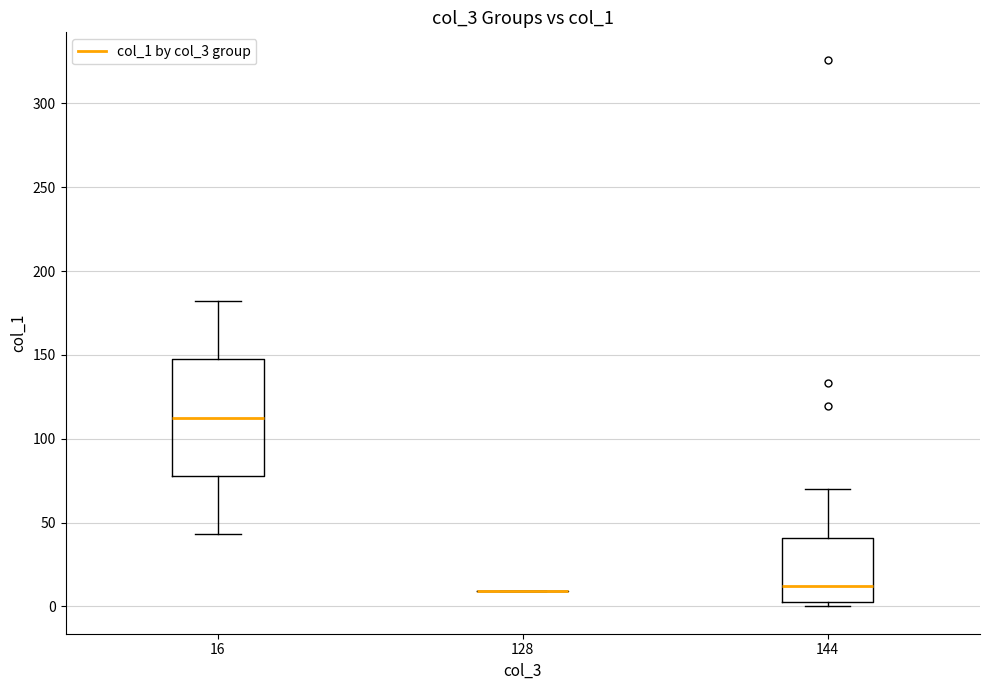

Reading left to right, read every box against the y-axis: the position of its median line, the range the box covers, and the ends of its whiskers. The values are not printed on the chart, so give them approximately, as read against the axis.

16: median 115, box 80 to 145, whiskers 45 to 180
128: box collapsed to a line at 10, whiskers 10 to 10
144: median 10, box 5 to 40, whiskers 0 to 70